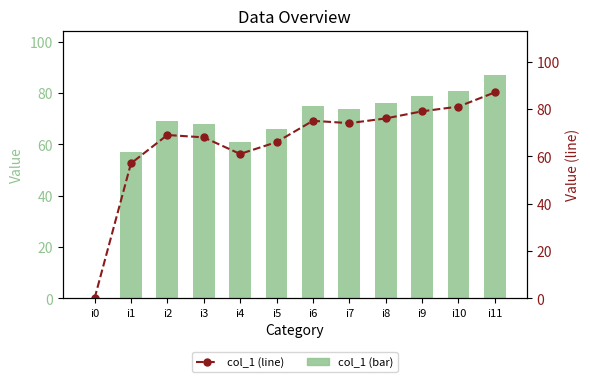

Is the value of col_1 (line) at i1 greater than the value of col_1 (bar) at i7?

No